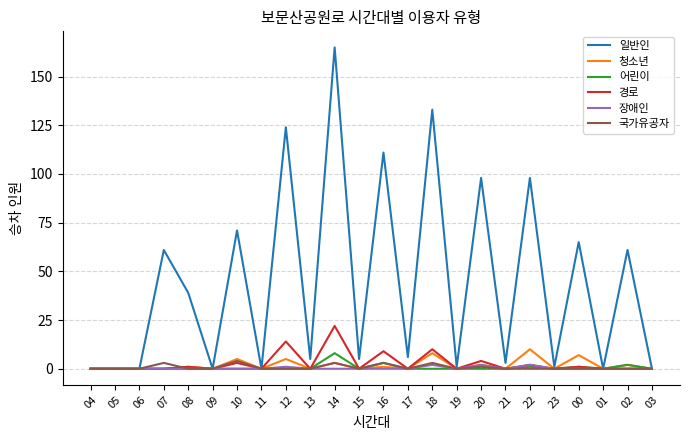

True or false: 장애인 has a value of 0 at 19.

True